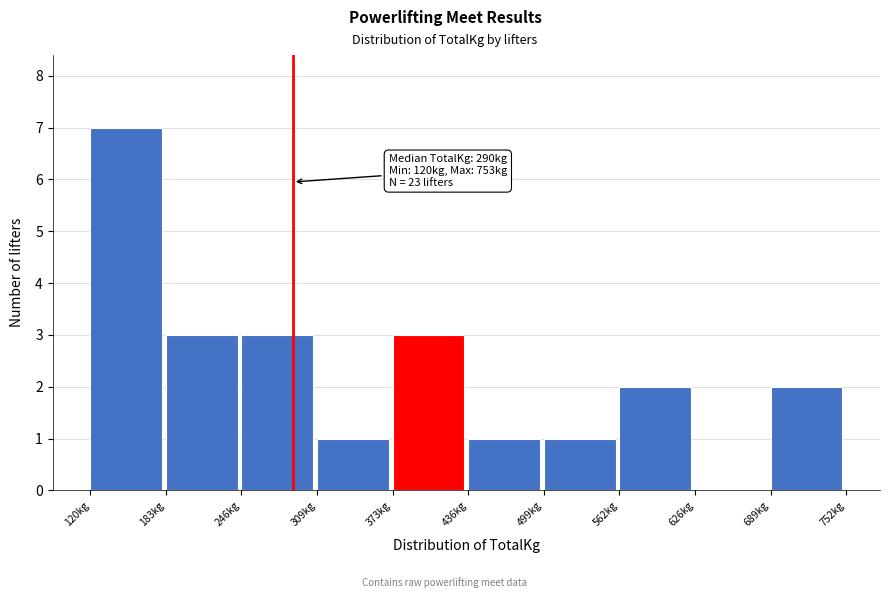

Over which range of the x-axis is the bar tallest?

120 to 180